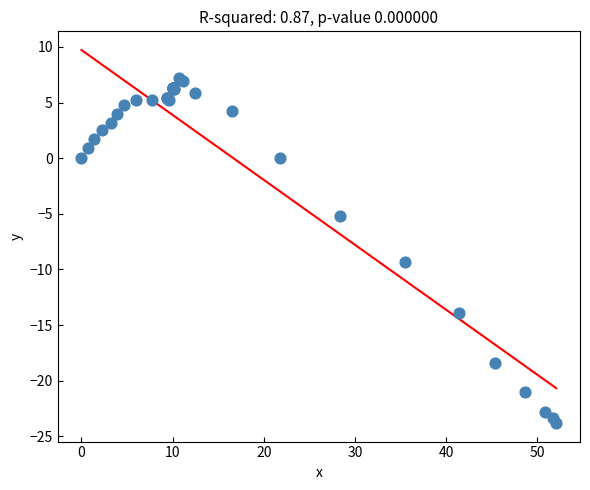

What Y value in the scatter plot is closest to -8?

-9.3